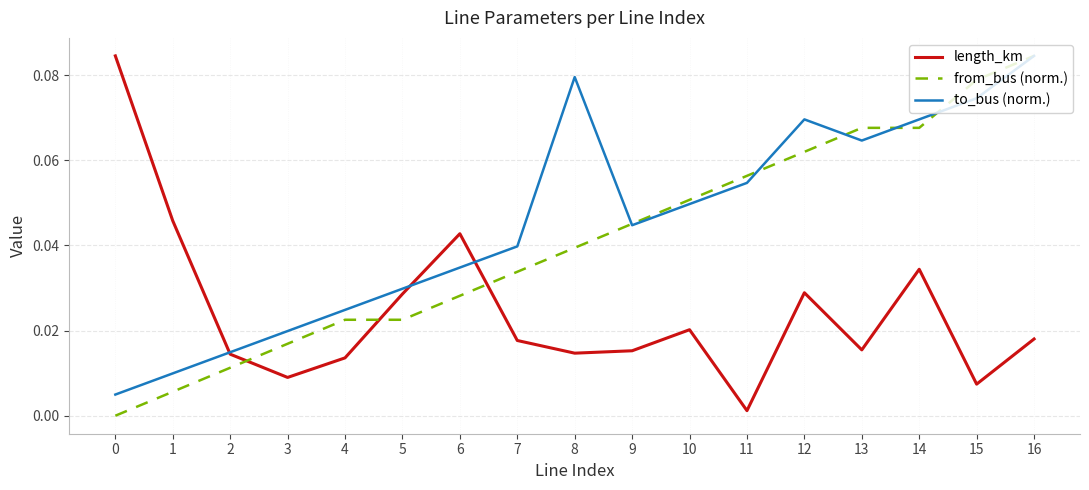

Between 8 and 11, which series saw the biggest shift?

to_bus (norm.)